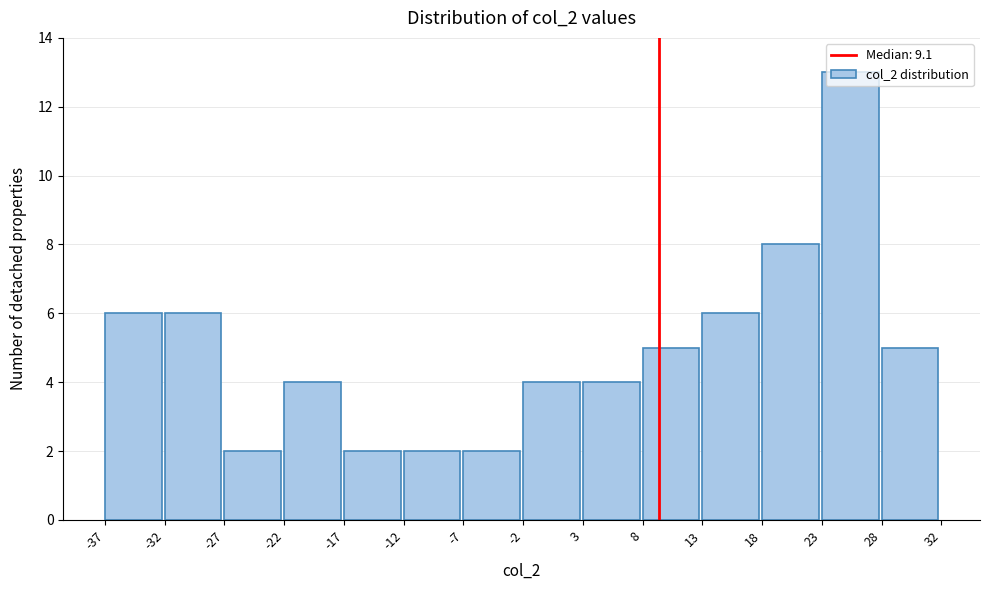

How tall is the bar that spans -32 to -27 on the x-axis? The values are not printed on the chart, so give them approximately, as read against the axis.

6